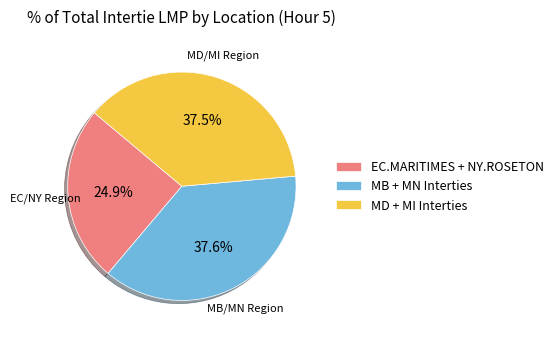

What is the ratio of the value at EC.MARITIMES + NY.ROSETON to the value at MD + MI Interties?

0.7